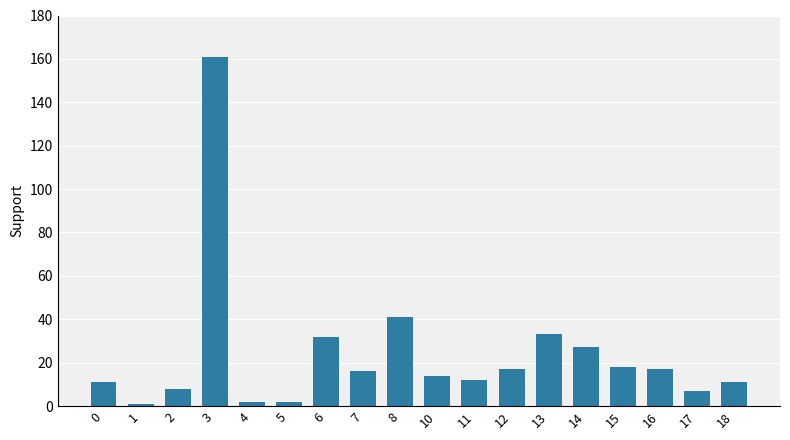

What is the difference between the second highest and second lowest values?

39